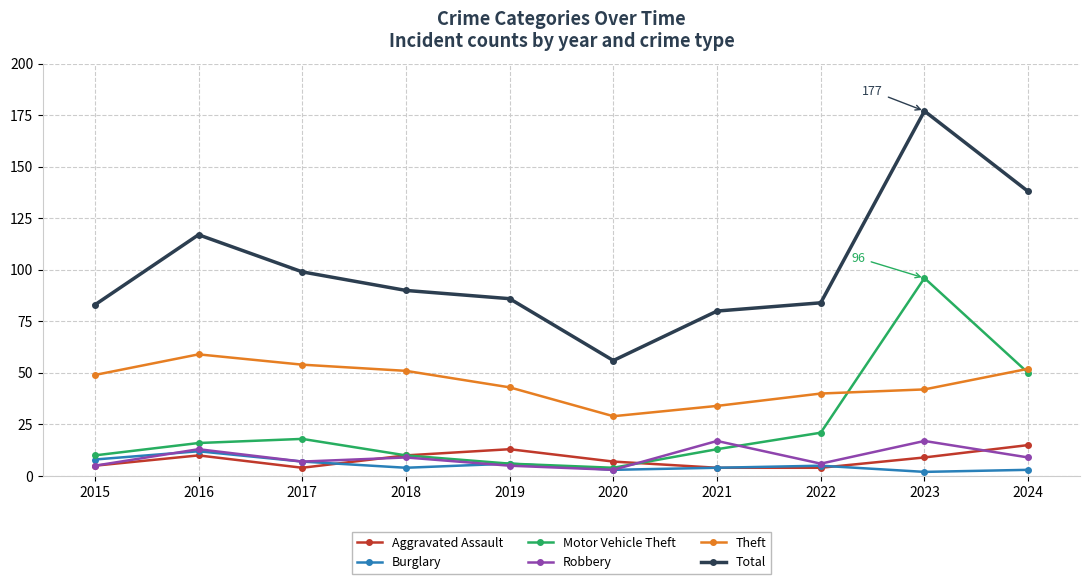

What is the difference between the Motor Vehicle Theft values at 2021 and 2022?

8